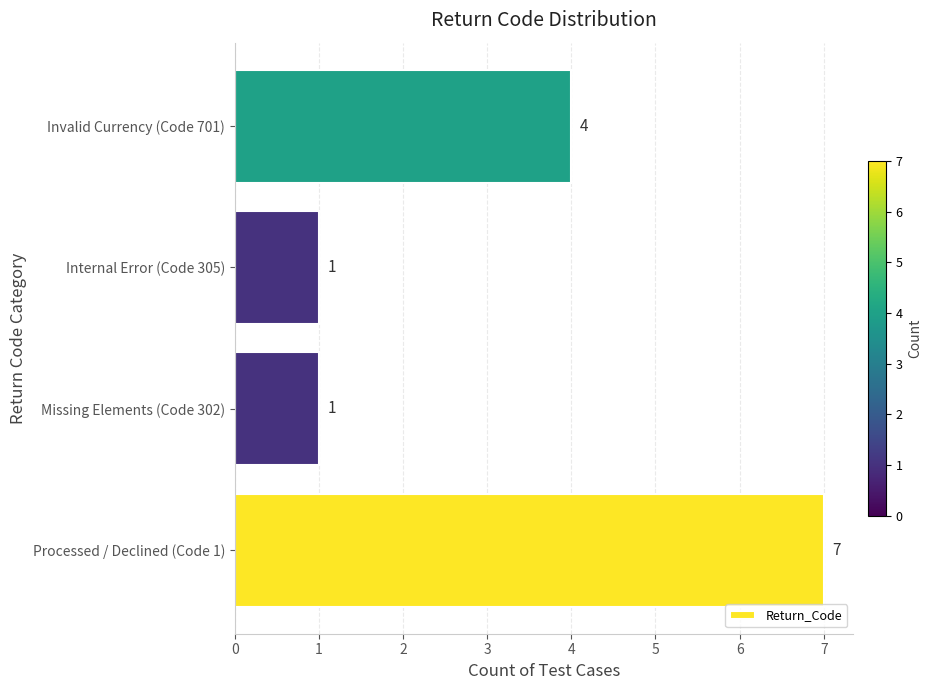

Which category has the highest value across all series?

Processed / Declined (Code 1)